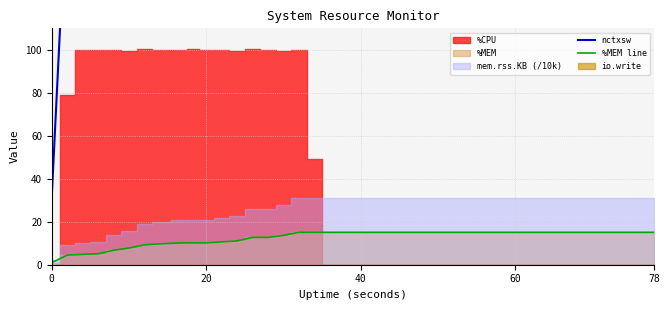

True or false: %MEM line and nctxsw intersect in this chart.

False